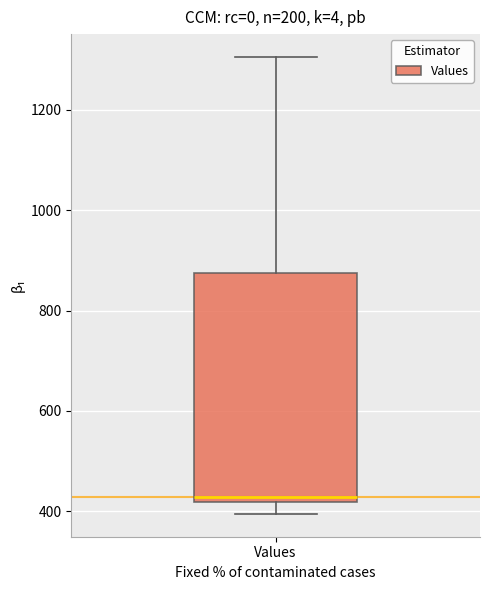

Where does the lower whisker of the box for Values end on the y-axis? The values are not printed on the chart, so give them approximately, as read against the axis.

400